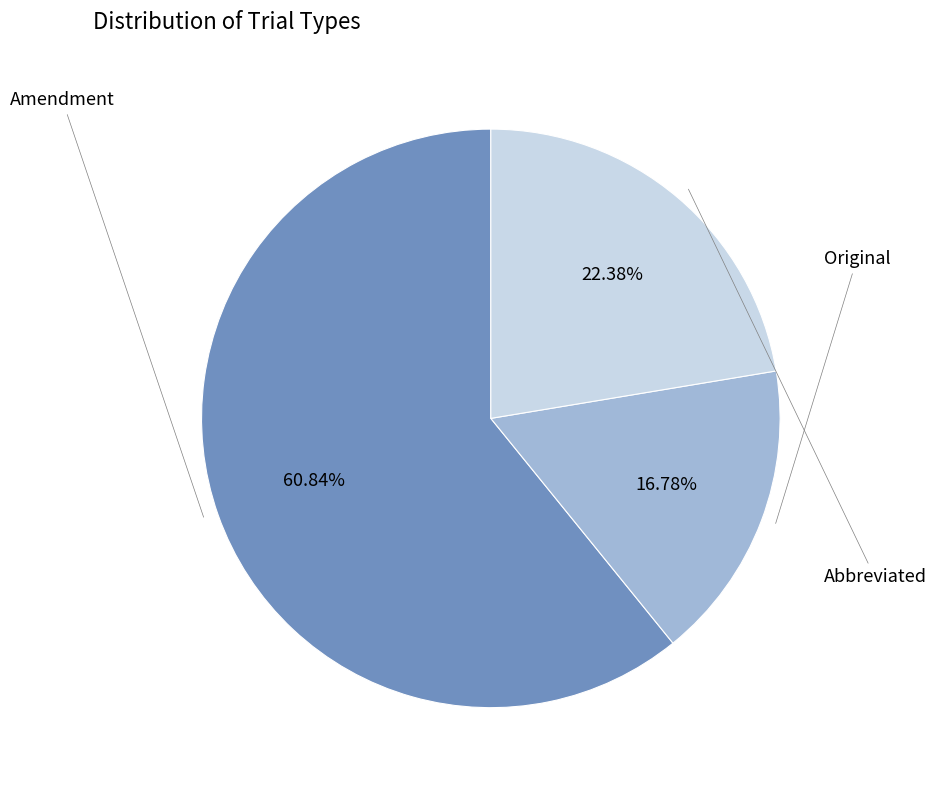

Does any single category account for the majority?

Yes